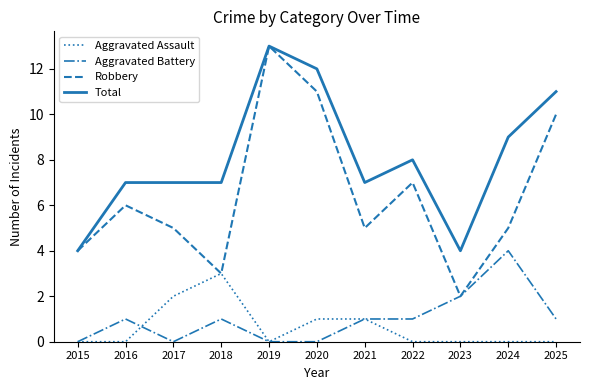

What are all the series names shown in the legend?

Aggravated Assault, Aggravated Battery, Robbery, Total